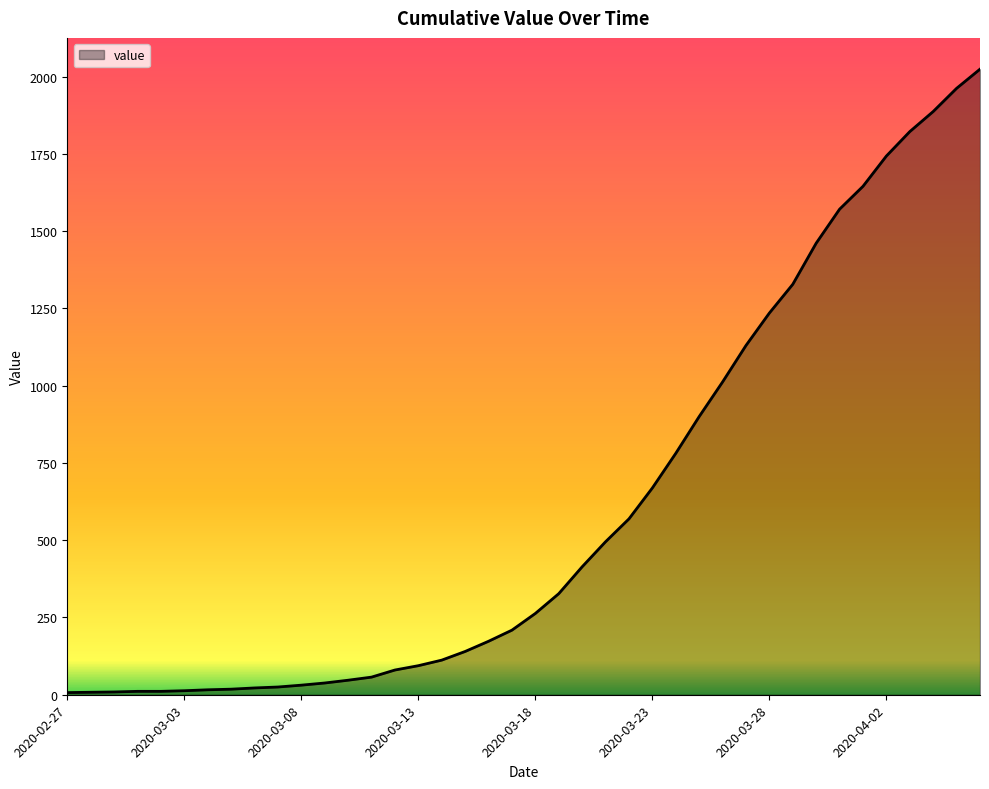

What is the maximum value shown in the chart?

2024